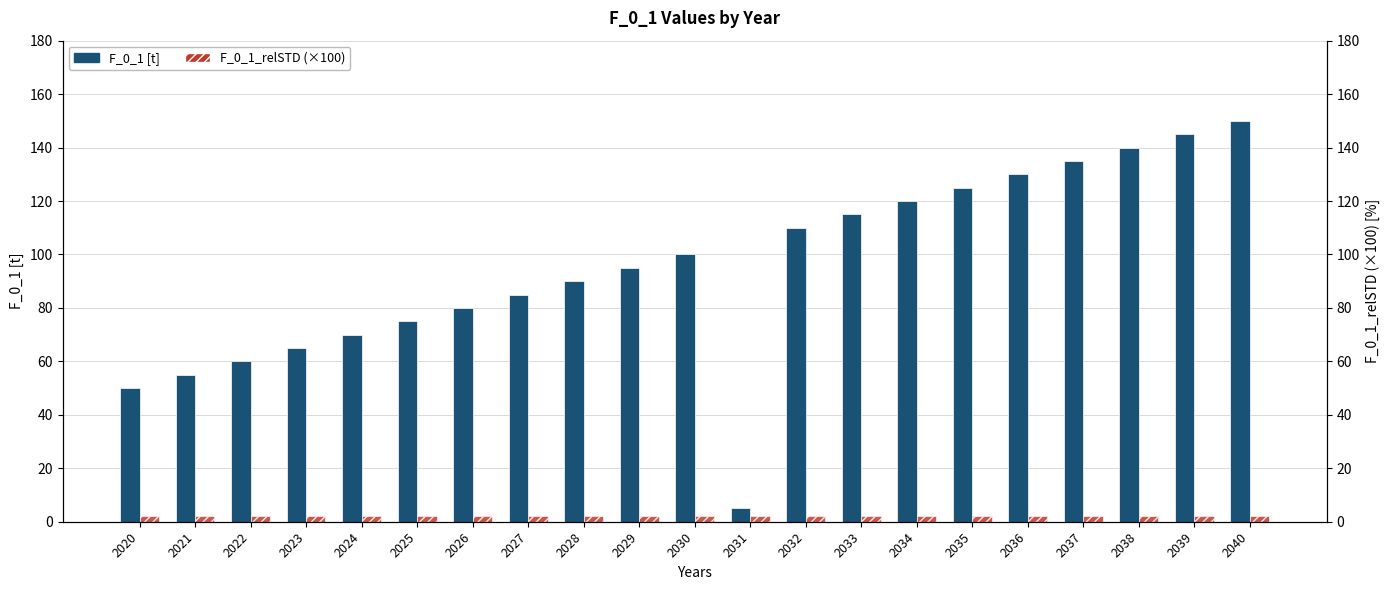

Between 2024 and 2021, which is larger?

2024